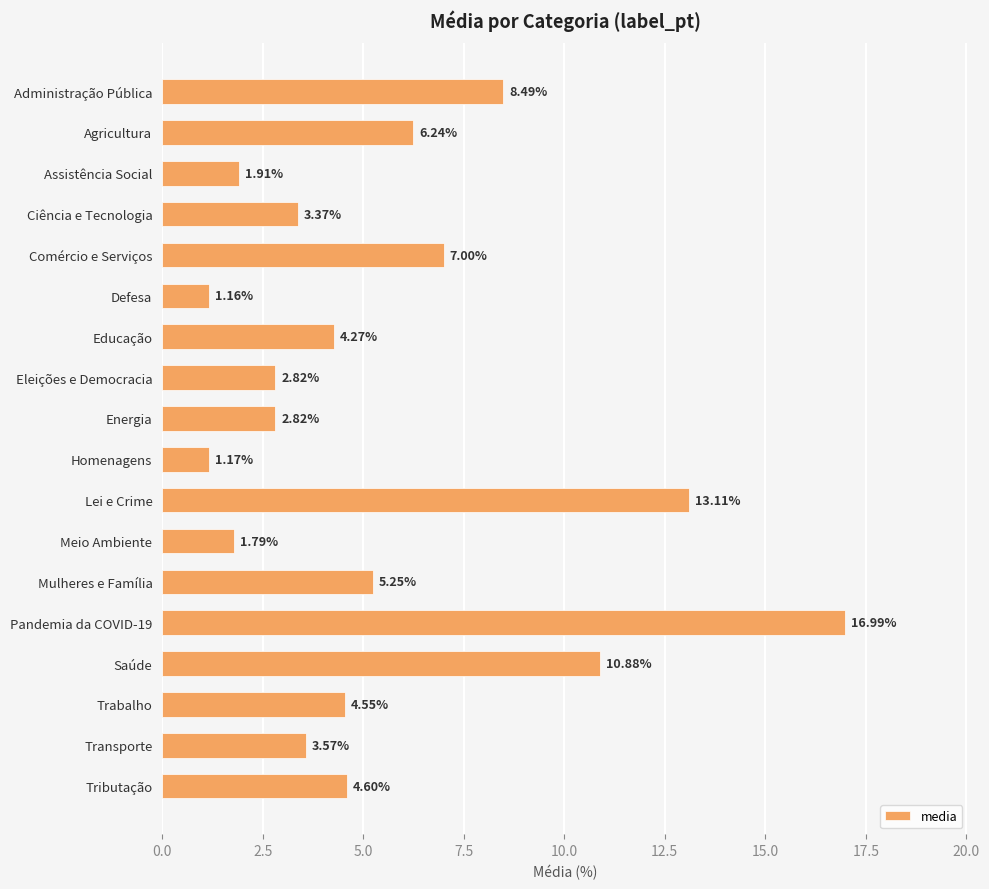

What is the label of the 16th bar from the top?

Trabalho